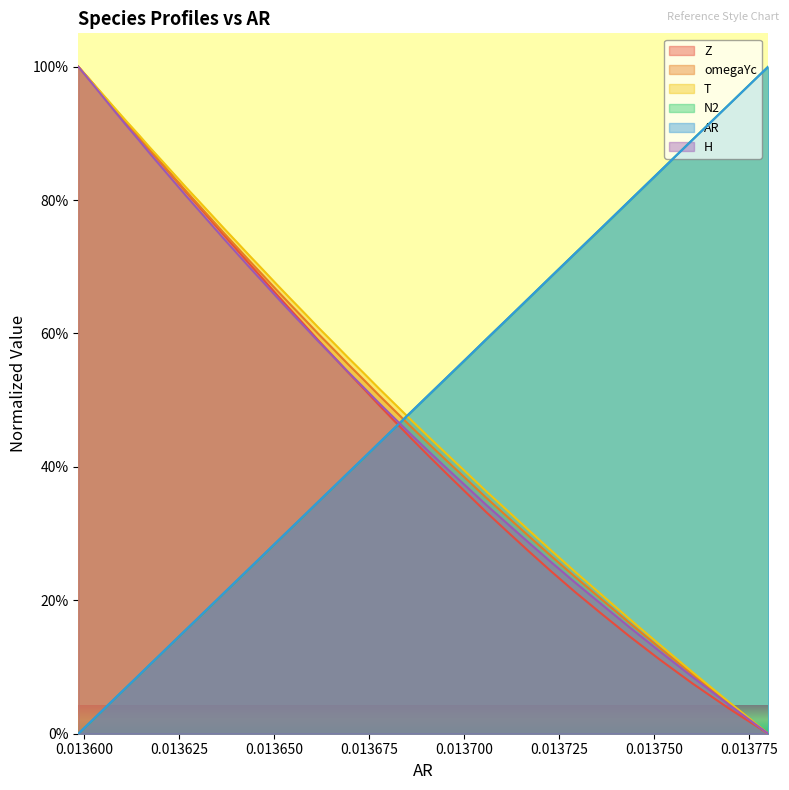

The H series shows 0.2 at 0.013700. True or false?

True